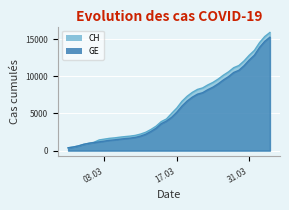

Which series has the largest range (max minus min)?

CH